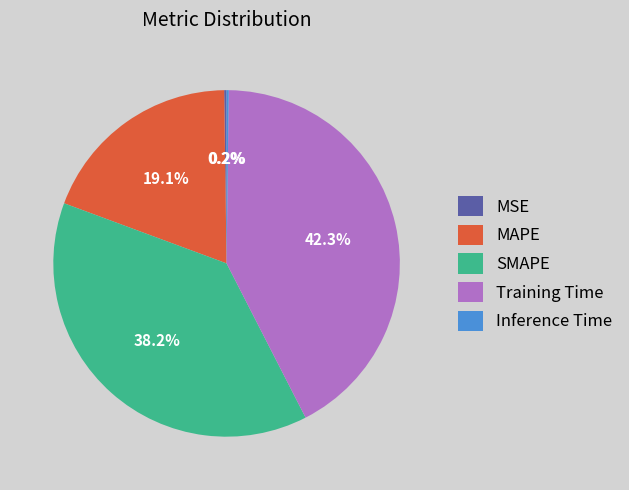

Which category has the biggest portion of the pie?

Training Time